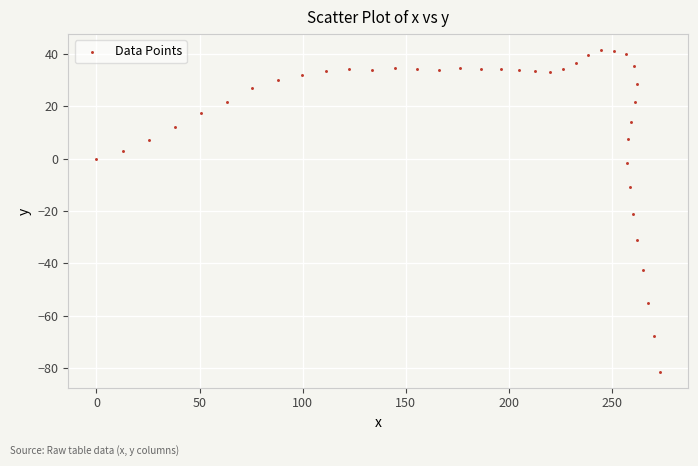

What is the range of Y values (max minus min)?

122.7